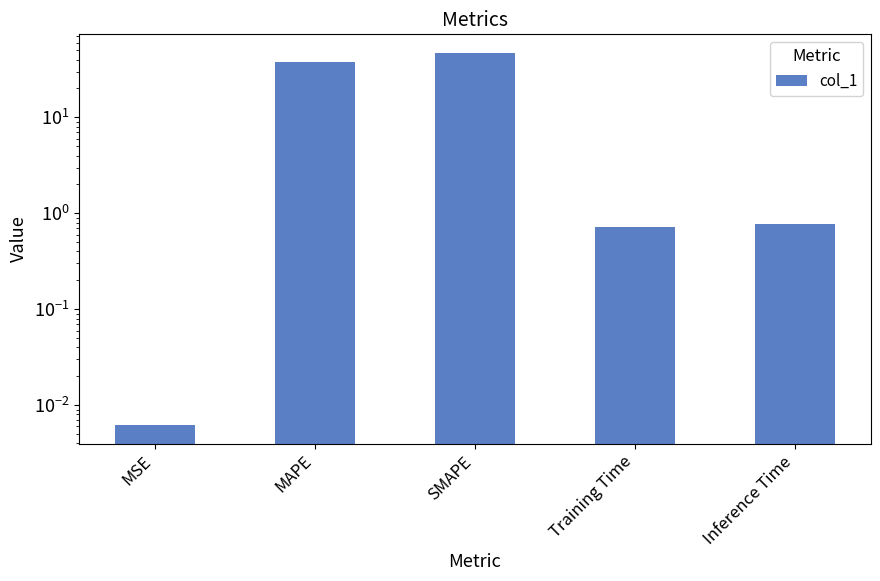

What value does the data have at SMAPE?

47.0